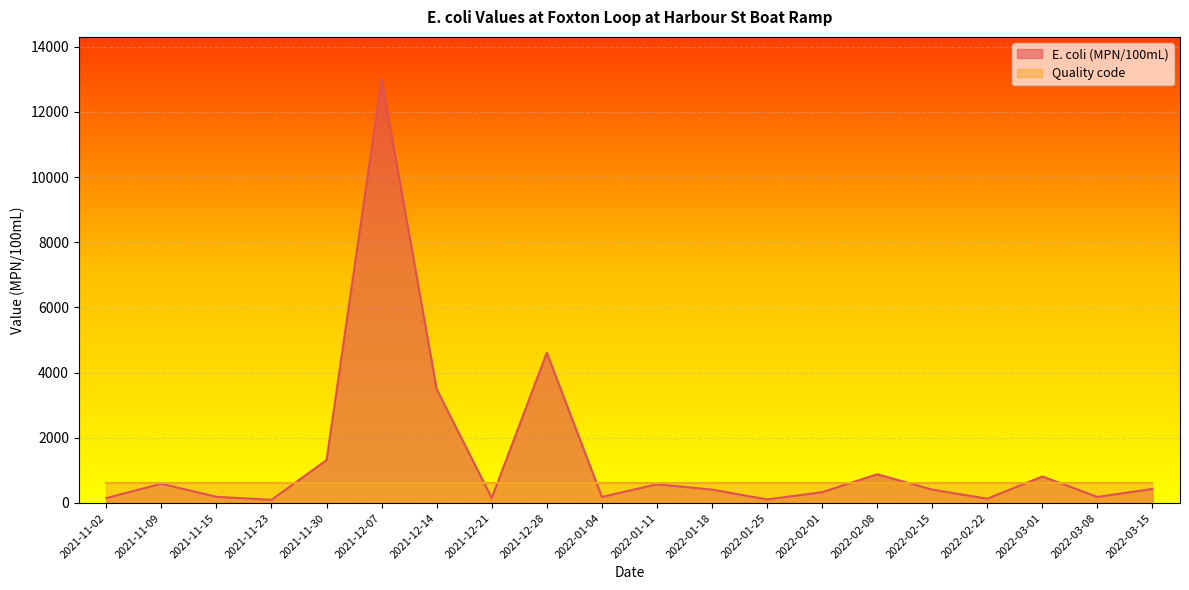

Reading left to right, transcribe all the data shown in this chart.

E. coli (MPN/100mL): 2021-11-02=151	2021-11-09=591	2021-11-15=189	2021-11-23=97	2021-11-30=1317	2021-12-07=13000	2021-12-14=3490	2021-12-21=152	2021-12-28=4610	2022-01-04=187	2022-01-11=573	2022-01-18=412	2022-01-25=109	2022-02-01=331	2022-02-08=882	2022-02-15=410	2022-02-22=132	2022-03-01=813	2022-03-08=187	2022-03-15=432
Quality code: 2021-11-02=600	2021-11-09=600	2021-11-15=600	2021-11-23=600	2021-11-30=600	2021-12-07=600	2021-12-14=600	2021-12-21=600	2021-12-28=600	2022-01-04=600	2022-01-11=600	2022-01-18=600	2022-01-25=600	2022-02-01=600	2022-02-08=600	2022-02-15=600	2022-02-22=600	2022-03-01=600	2022-03-08=600	2022-03-15=600